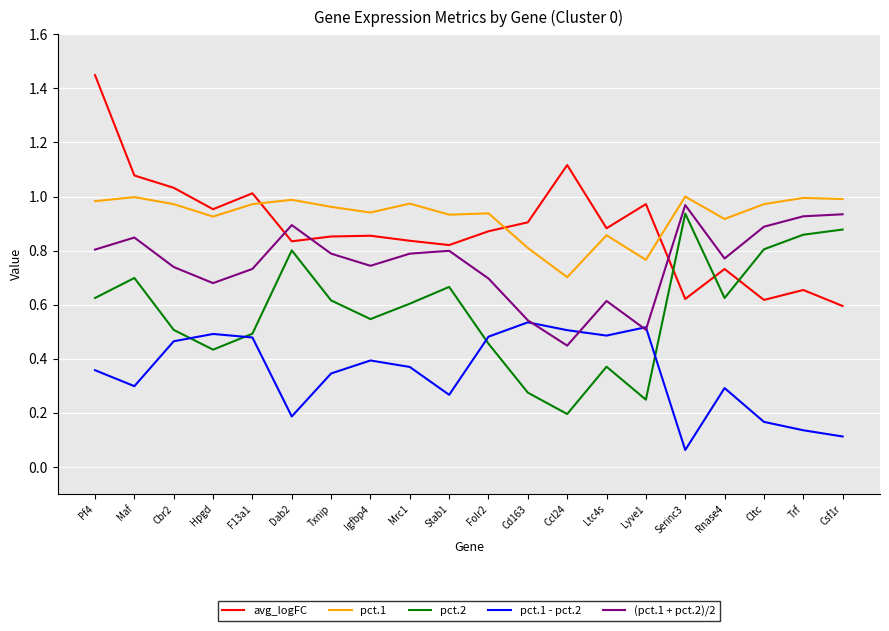

The value of avg_logFC at Rnase4 is 0.5. True or false?

False